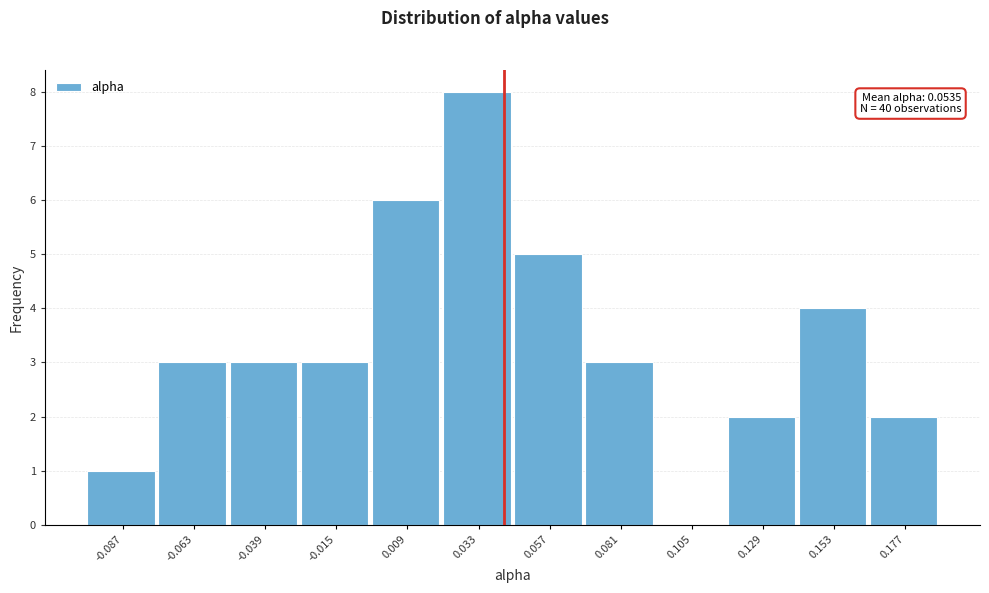

Reading left to right, extract all data points from this chart.

-0.087=1	-0.063=3	-0.039=3	-0.015=3	0.009=6	0.033=8	0.057=5	0.081=3	0.105=0	0.129=2	0.153=4	0.177=2